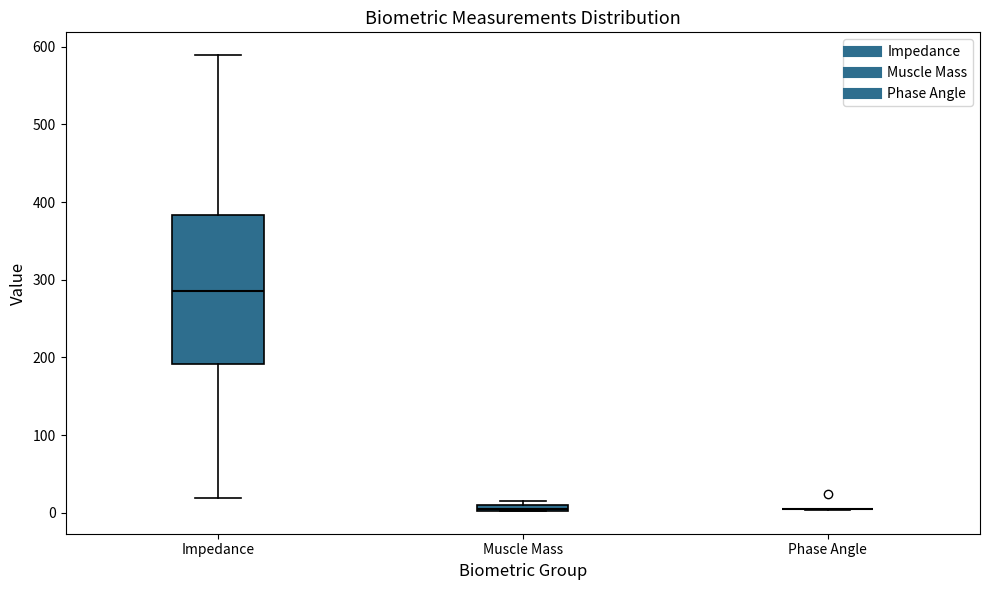

Comparing the boxes themselves (not the whiskers), which one is the tallest?

Impedance